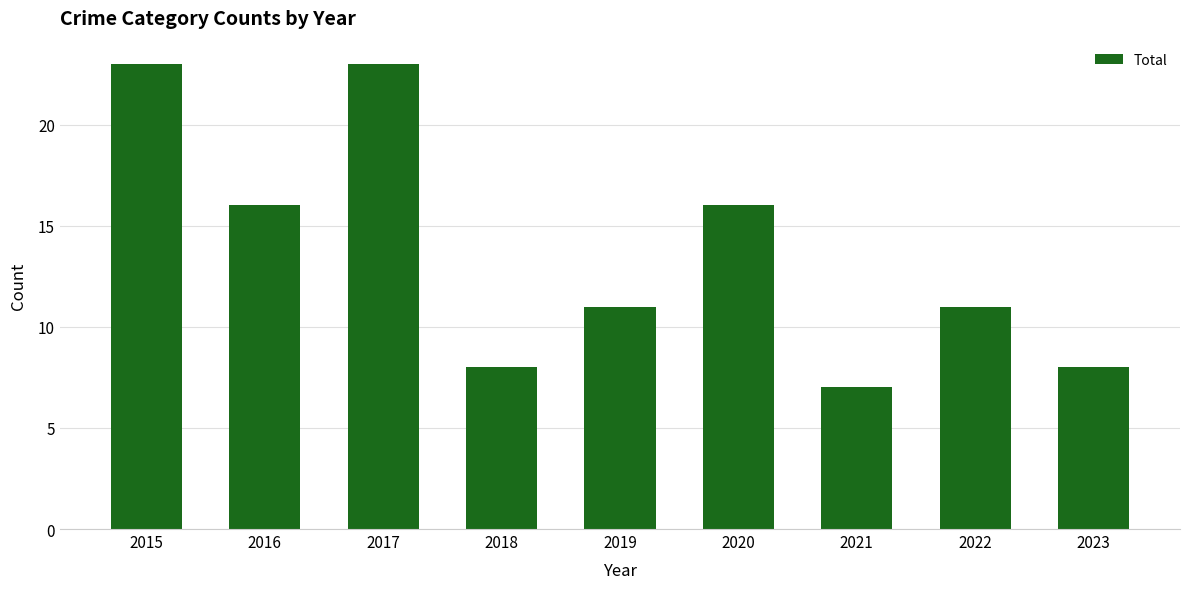

Approximately how many times larger is the value at 2022 compared to 2021?

1.6